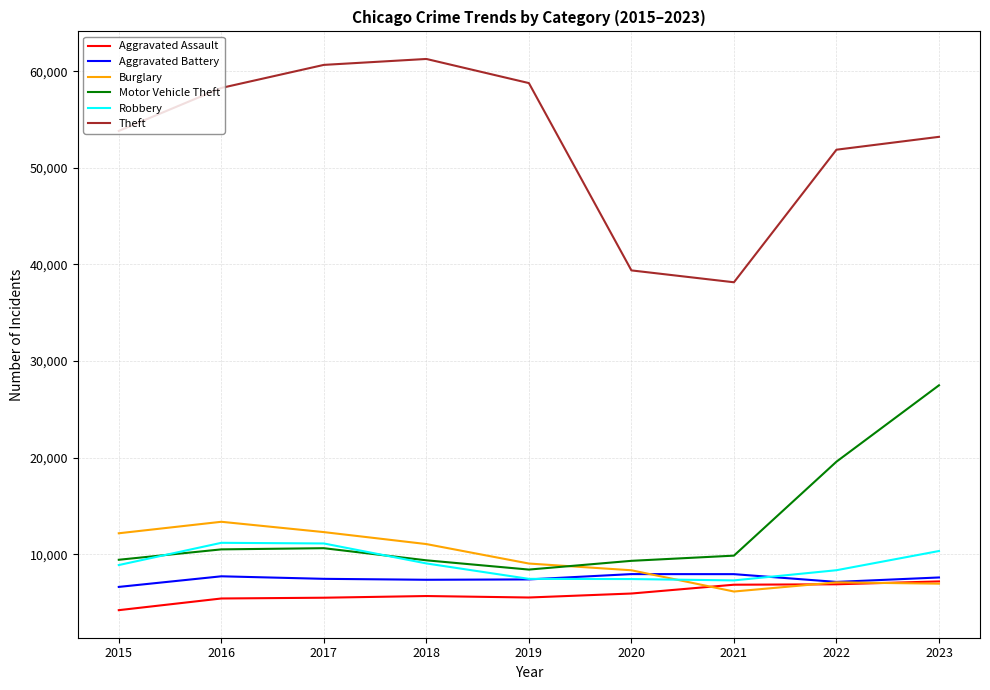

Which series has the widest spread of values?

Theft